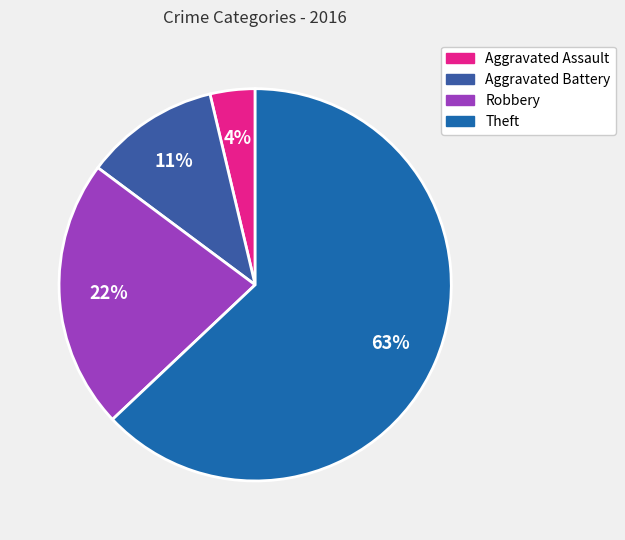

To the nearest percent, what is the average slice percentage?

25%